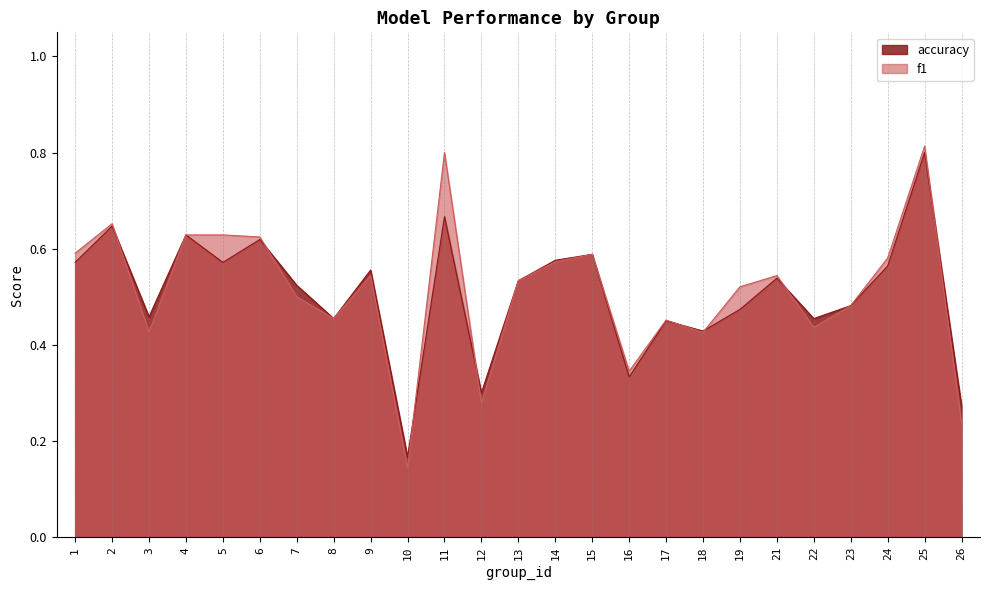

Count the number of data series in this chart.

2